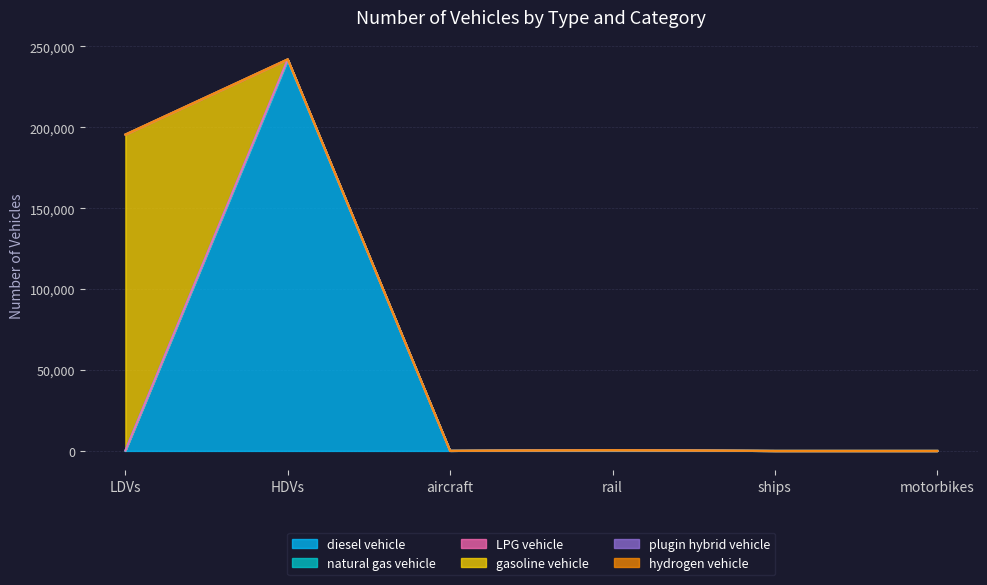

At which category is the sum across all series the highest?

HDVs